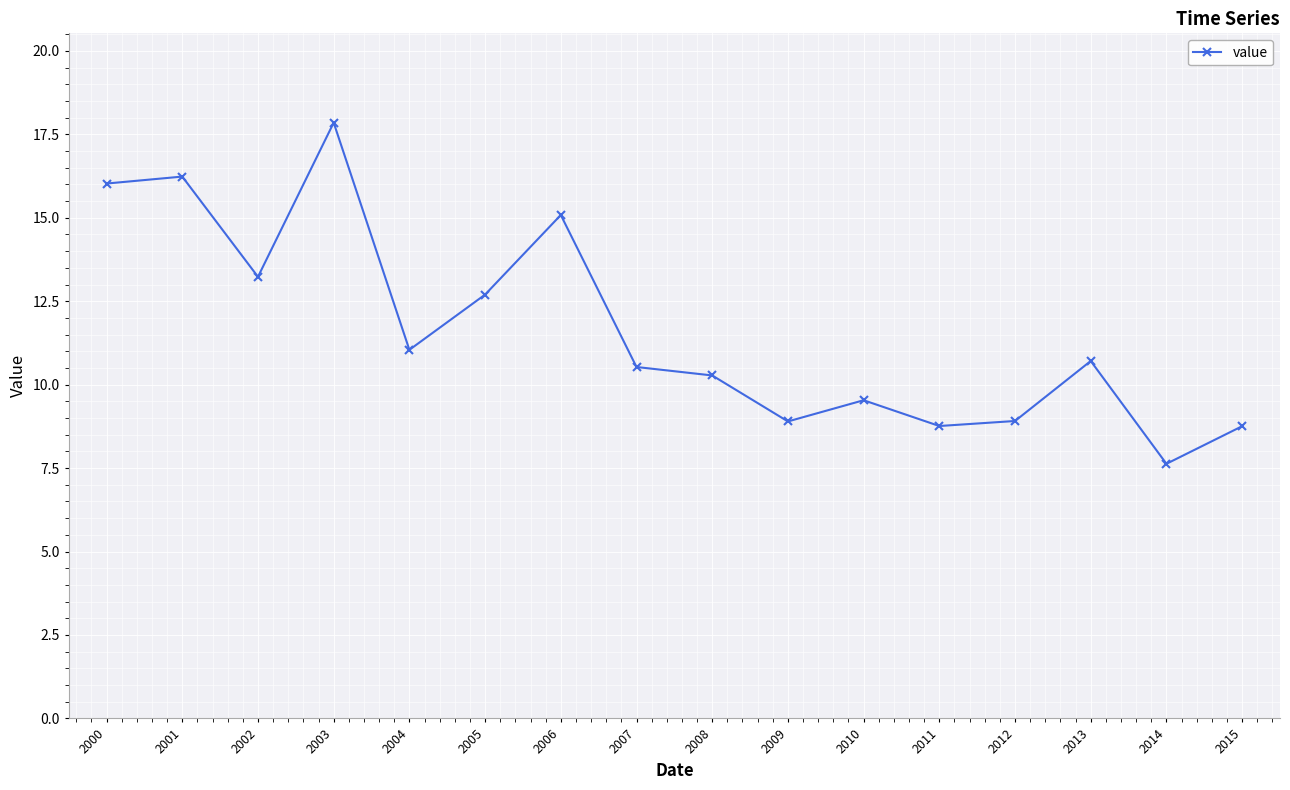

Reading left to right, what are all the values shown in this chart?

2000=16.0	2001=16.2	2002=13.2	2003=17.8	2004=11.0	2005=12.7	2006=15.1	2007=10.5	2008=10.3	2009=8.9	2010=9.5	2011=8.8	2012=8.9	2013=10.7	2014=7.6	2015=8.8